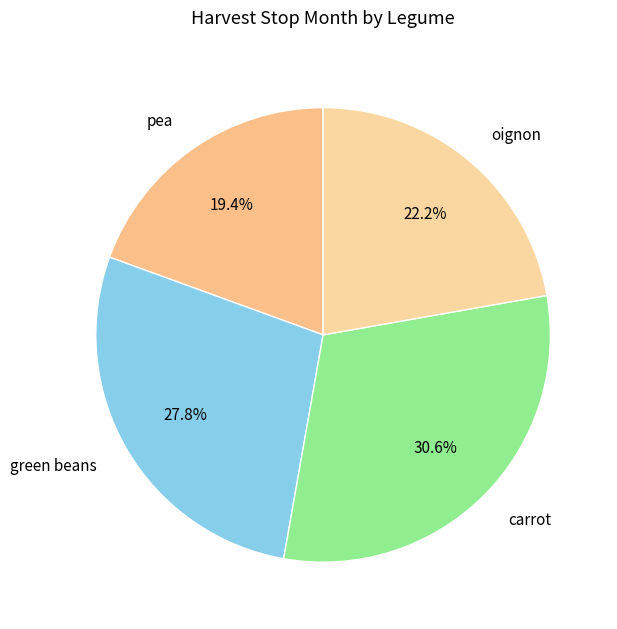

Is the sum of pea and green beans greater than half?

No